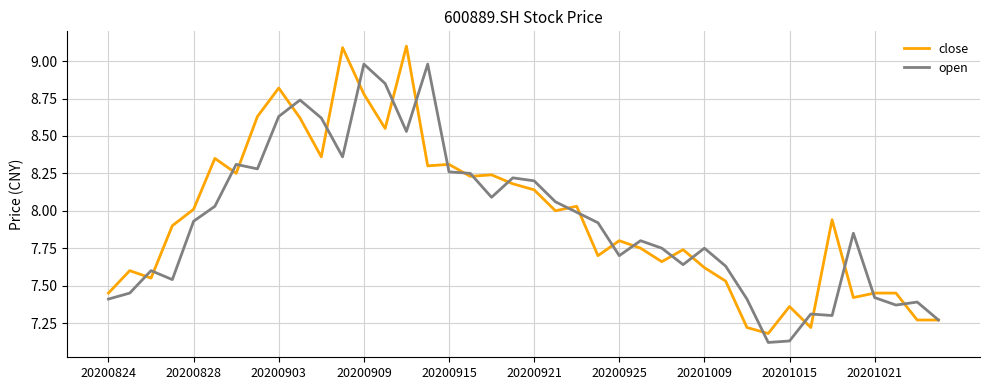

What is the maximum value shown in the chart?

9.1